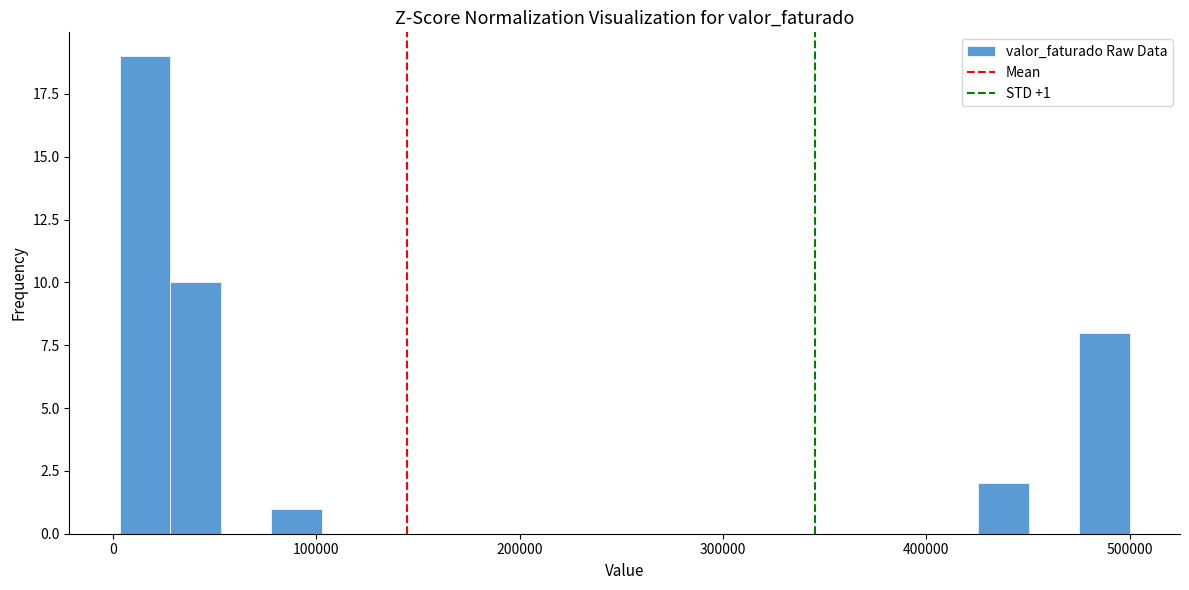

Read against the x-axis, roughly where is the centre of the tallest bar?

20000